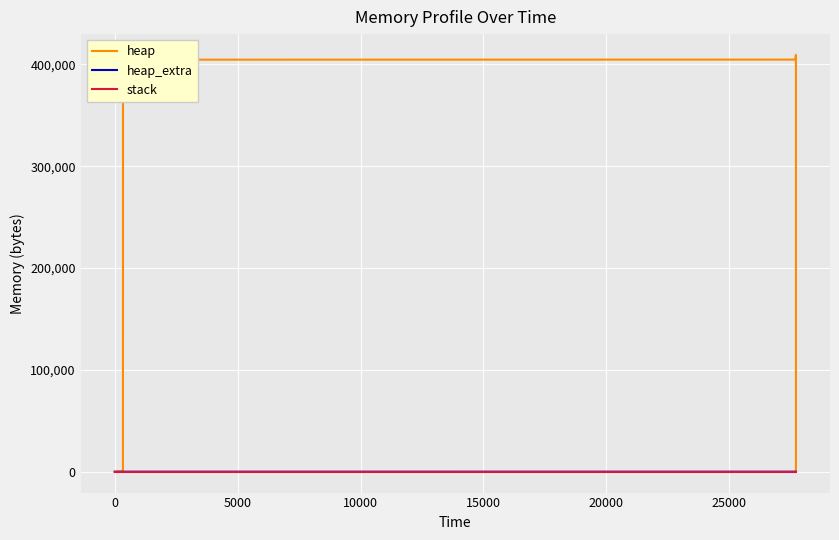

How many values in heap are above zero?

12